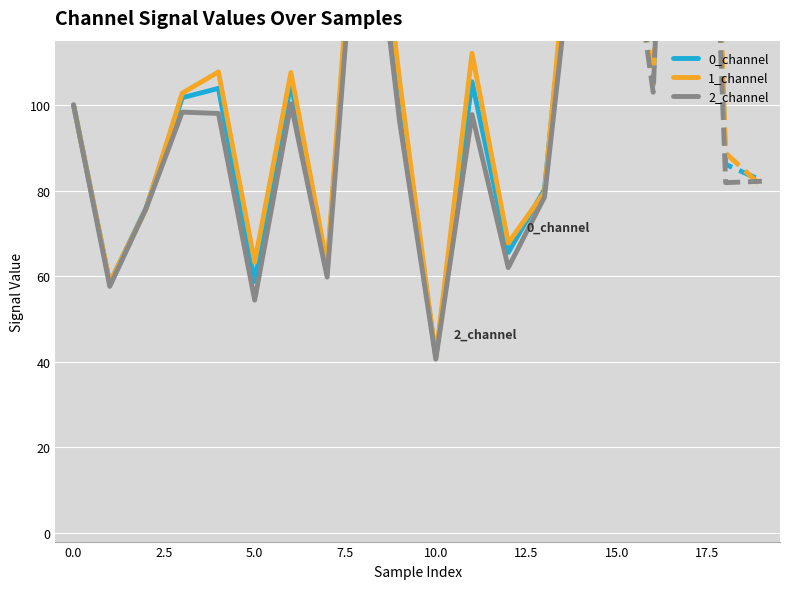

At 14, list the series in order from largest to smallest.

1_channel, 0_channel, 2_channel